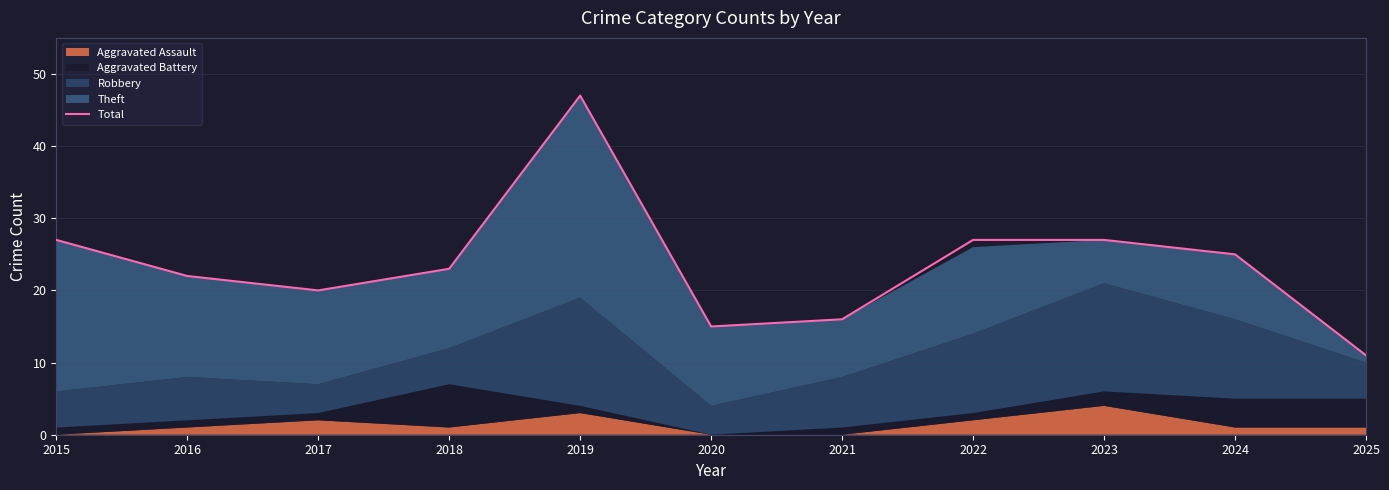

The chart shows a value of 21 at 2021. True or false?

False